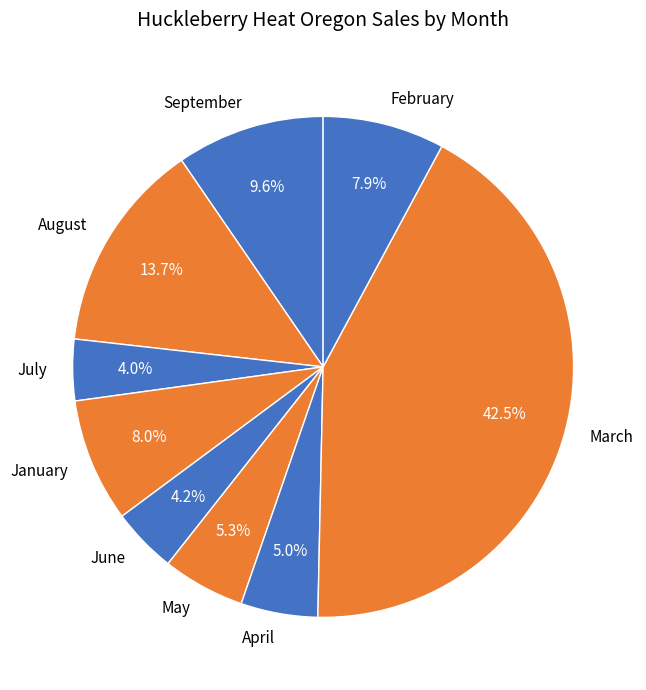

How many slices are in this pie chart?

9